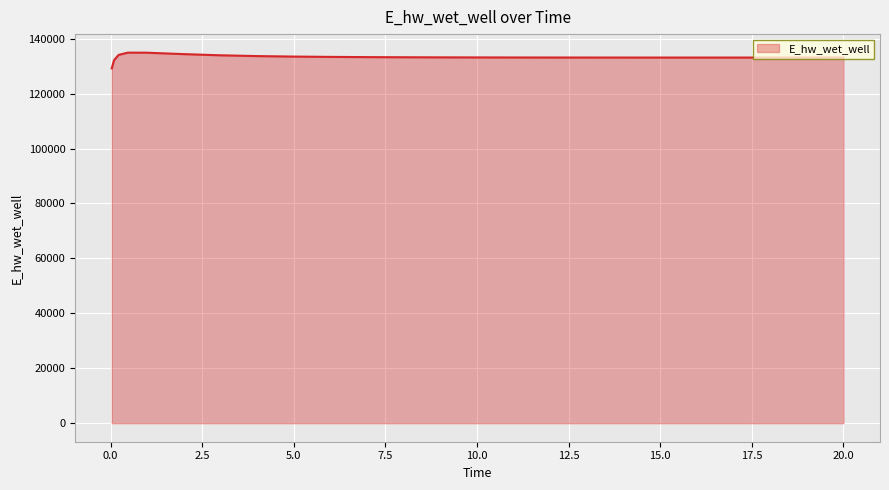

What is the difference between the maximum and minimum values?

5729.7